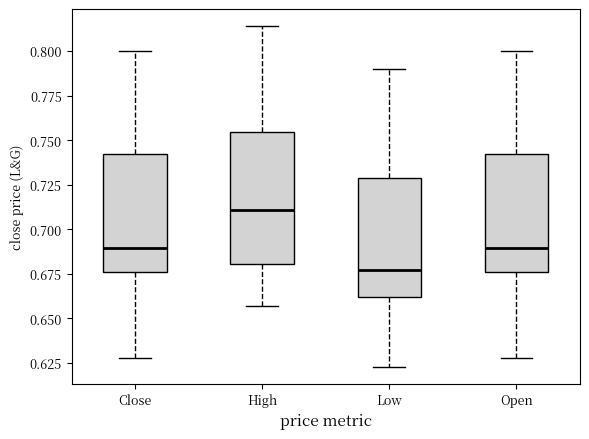

Reading left to right, read every box against the y-axis: the position of its median line, the range the box covers, and the ends of its whiskers. The values are not printed on the chart, so give them approximately, as read against the axis.

Close: median 0.690, box 0.675 to 0.740, whiskers 0.630 to 0.800
High: median 0.710, box 0.680 to 0.755, whiskers 0.655 to 0.815
Low: median 0.675, box 0.660 to 0.730, whiskers 0.625 to 0.790
Open: median 0.690, box 0.675 to 0.740, whiskers 0.630 to 0.800